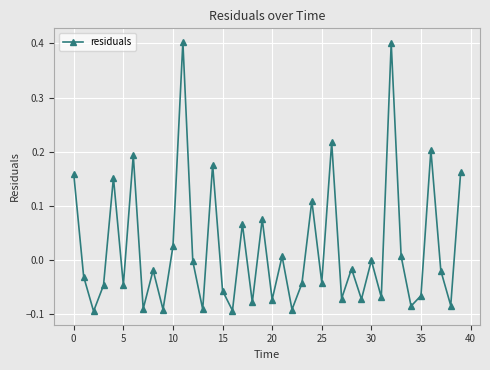

How many lines are shown in the chart?

1